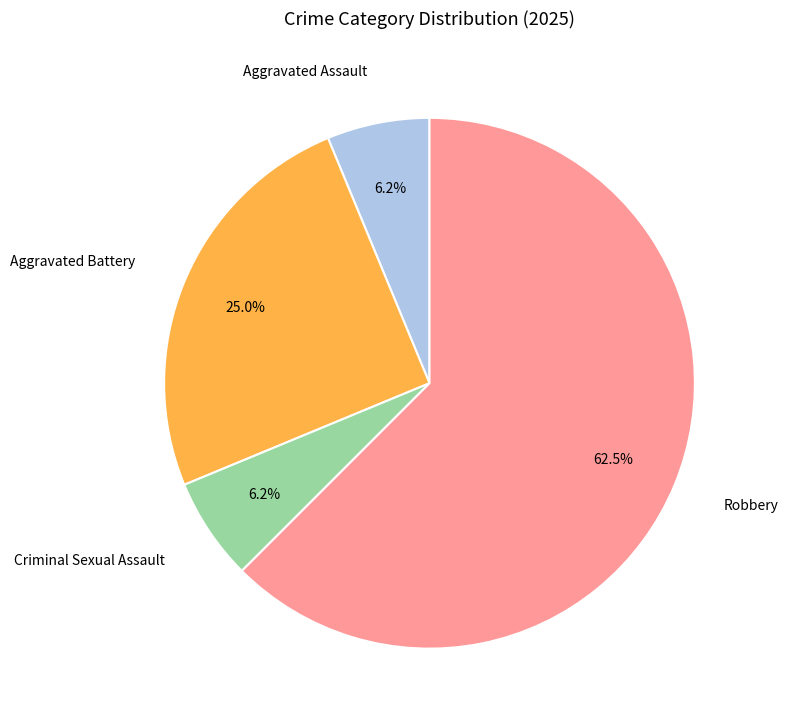

Do Aggravated Battery and Aggravated Assault together represent more than half of the pie?

No